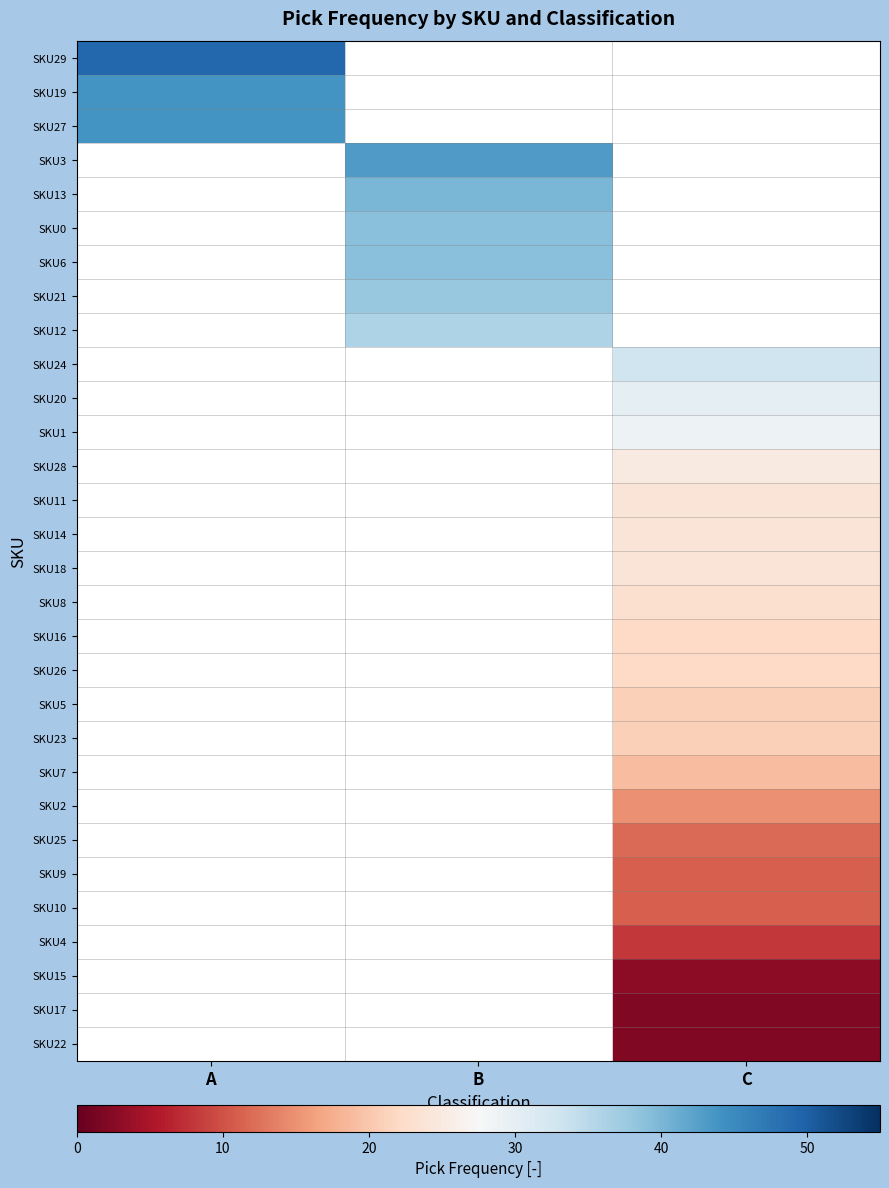

Between B and C, which is larger?

C